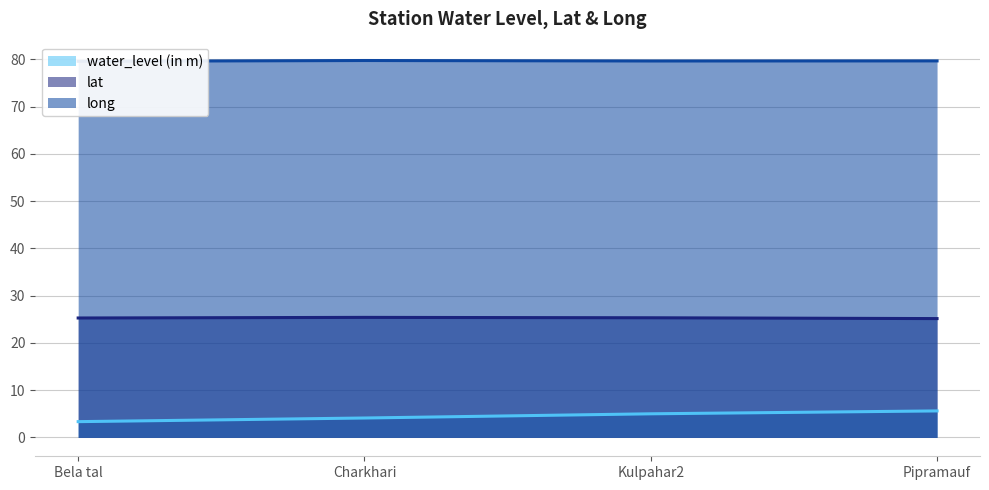

At how many categories does at least one series exceed 66?

4